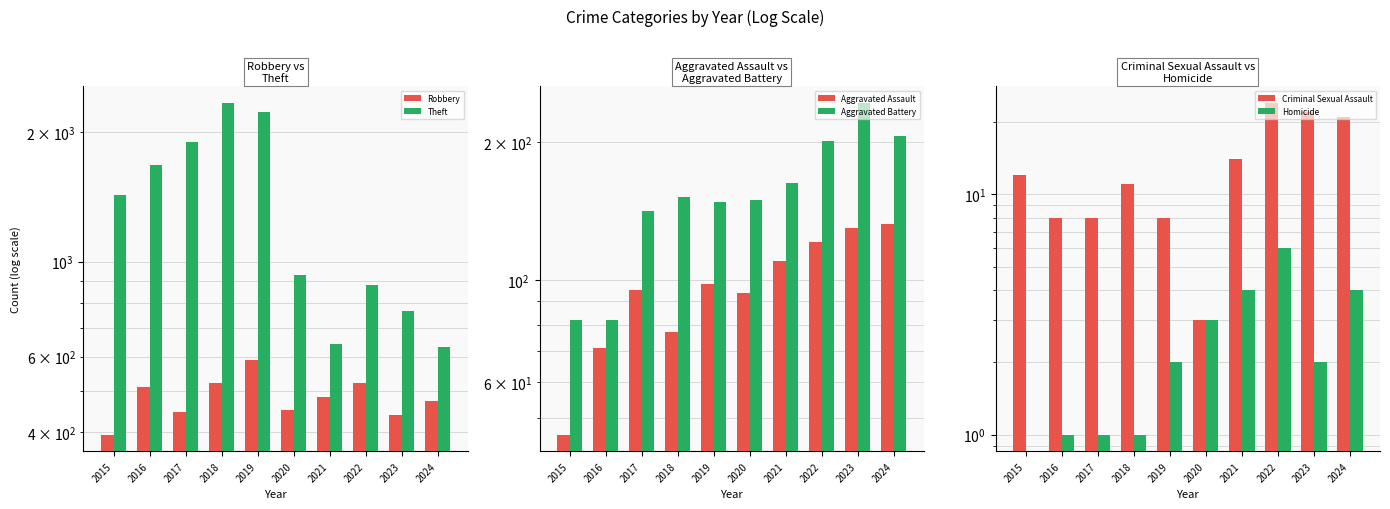

What value does the Criminal Sexual Assault series have at 2023, to the nearest 5?

20